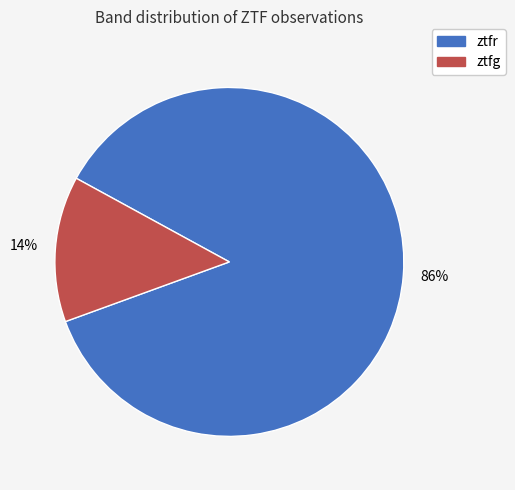

True or false: ztfg accounts for 14% of the total.

True